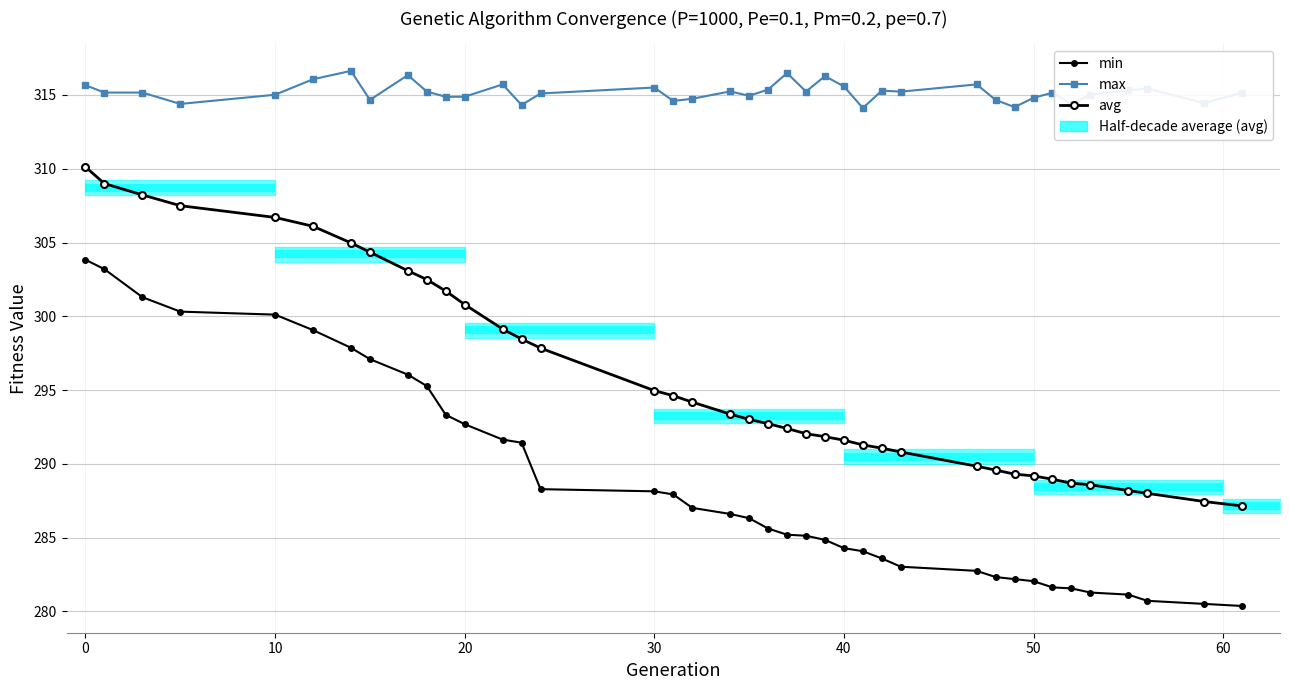

True or false: avg has more than 1 interior local peaks.

False